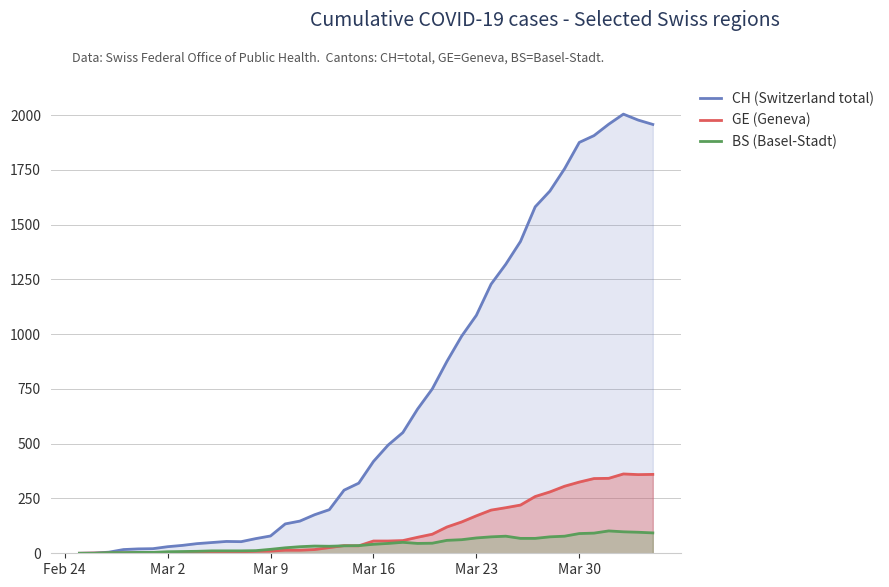

Count the number of categories in the chart.

40